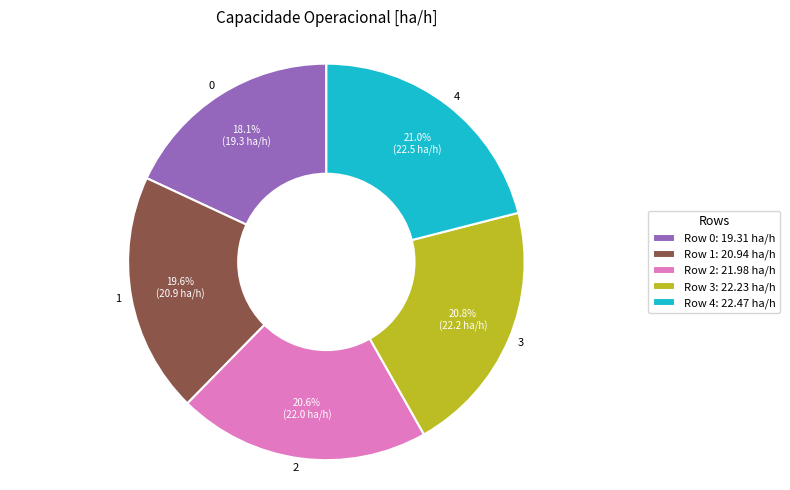

Approximately how many times larger is the value at 2 compared to 3?

1.0